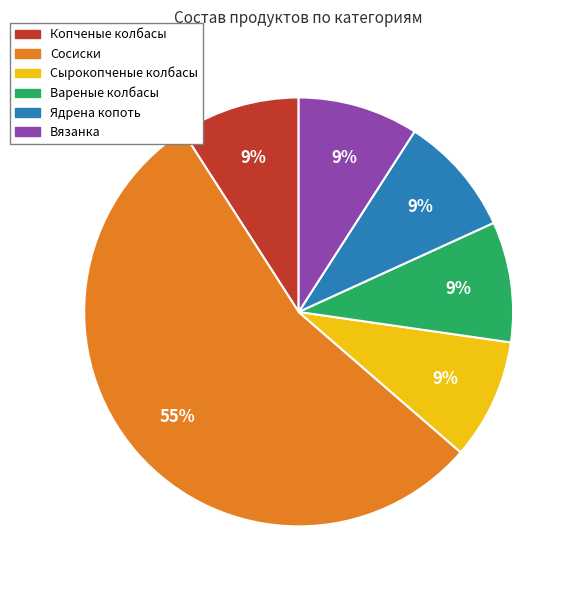

To the nearest percent, what percentage of the pie is Вареные колбасы?

9%